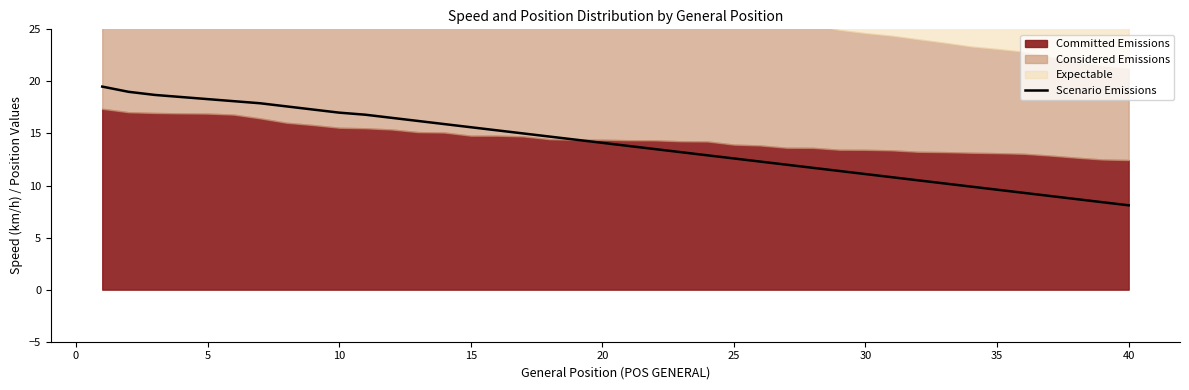

True or false: the data has more than 1 interior local peaks.

False